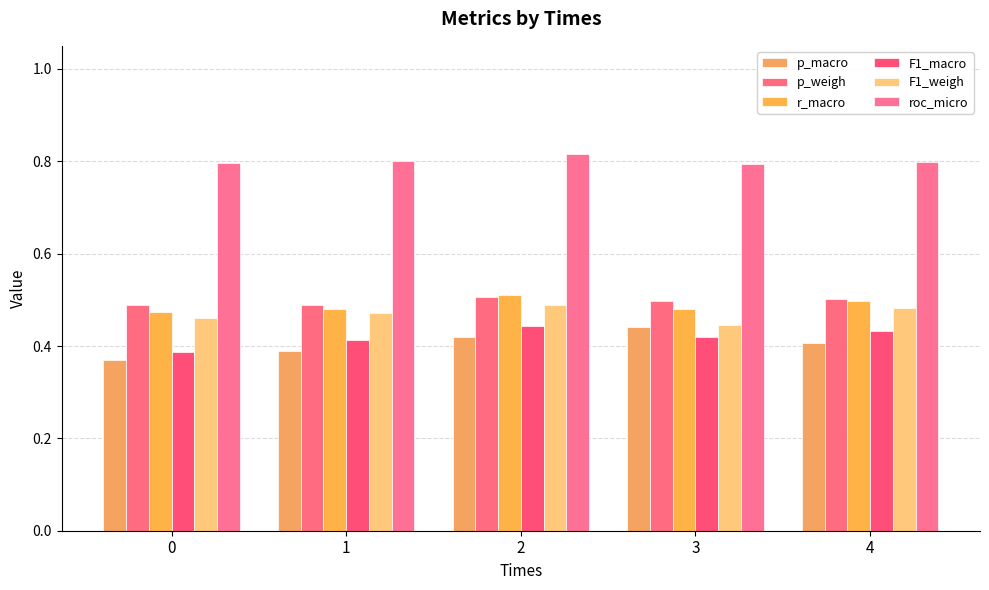

Reading left to right, what are all the values shown in this chart?

p_macro: 0.4	0.4	0.4	0.4	0.4
p_weigh: 0.5	0.5	0.5	0.5	0.5
r_macro: 0.5	0.5	0.5	0.5	0.5
F1_macro: 0.4	0.4	0.4	0.4	0.4
F1_weigh: 0.5	0.5	0.5	0.4	0.5
roc_micro: 0.8	0.8	0.8	0.8	0.8